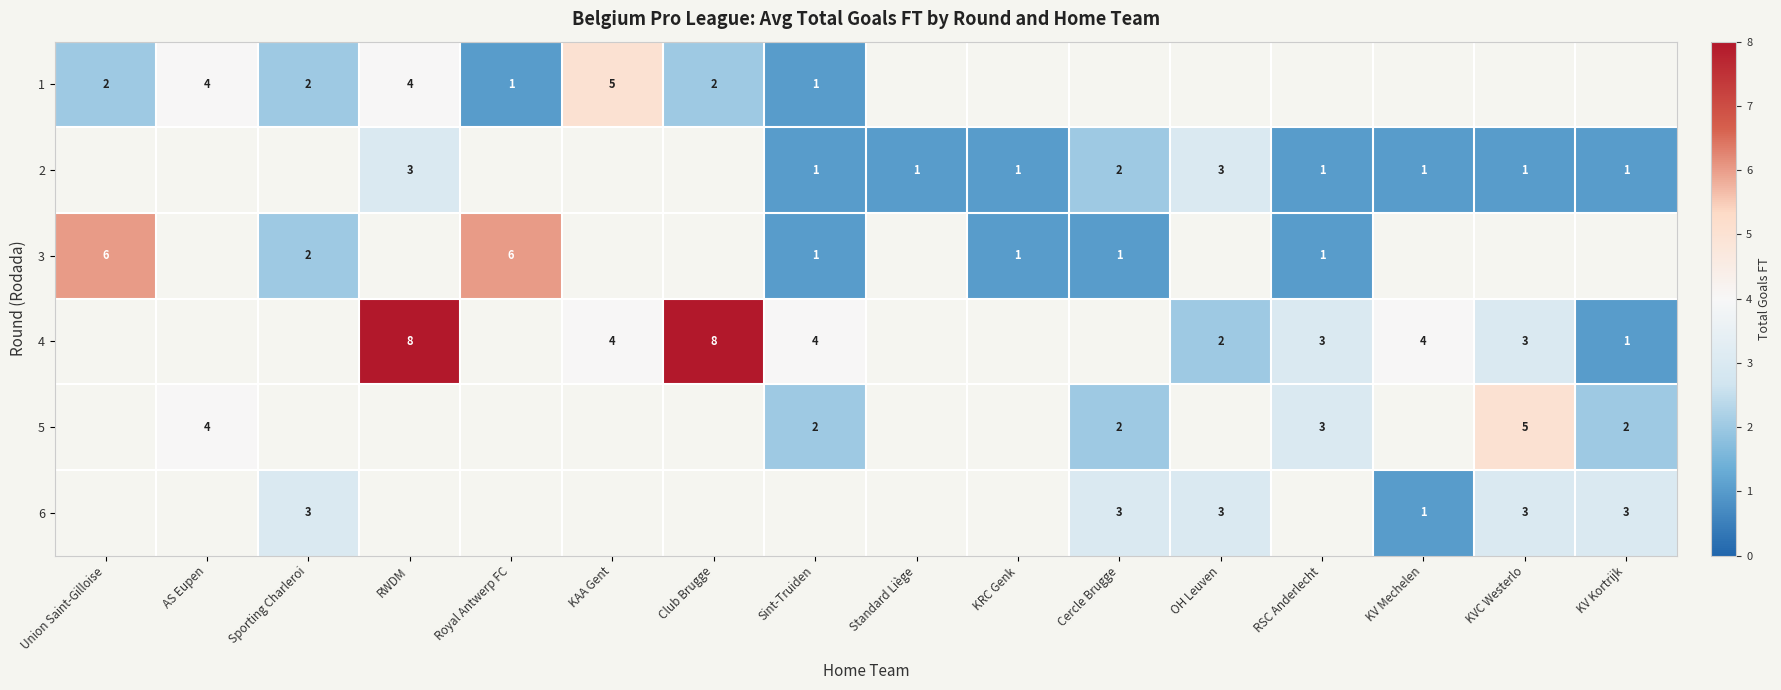

Which category has the highest value across all series?

RWDM